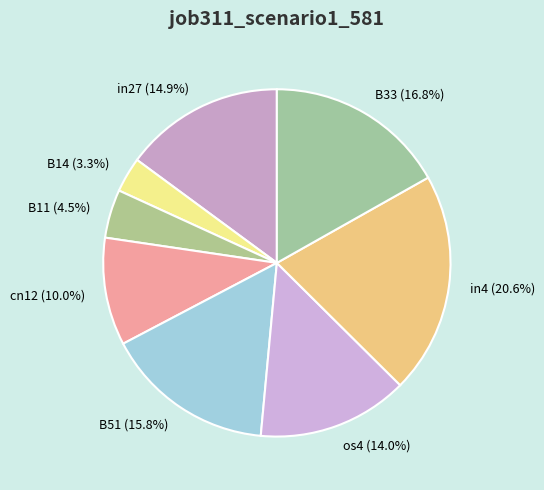

Does B51 represent more than half of the total?

No